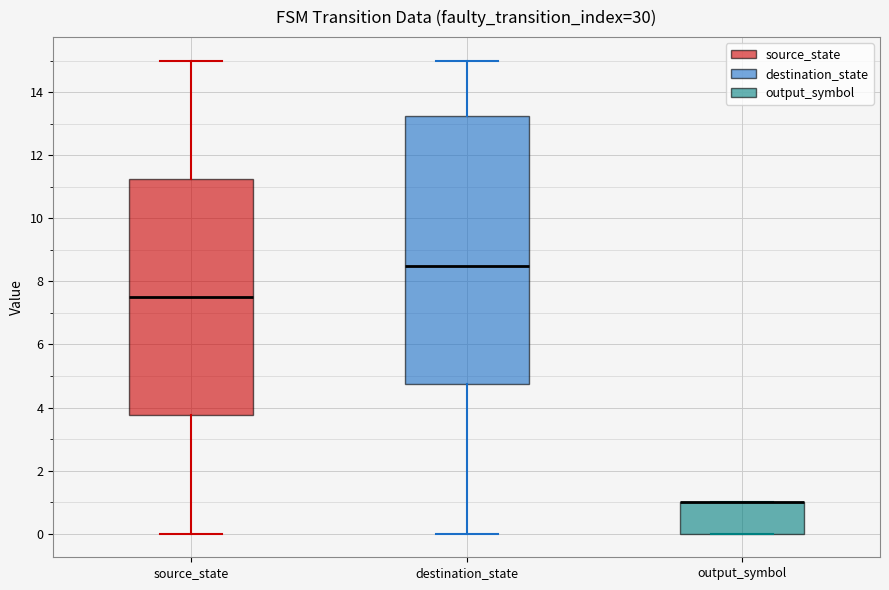

Where does the median line of the box for source_state sit on the y-axis? The values are not printed on the chart, so give them approximately, as read against the axis.

7.6